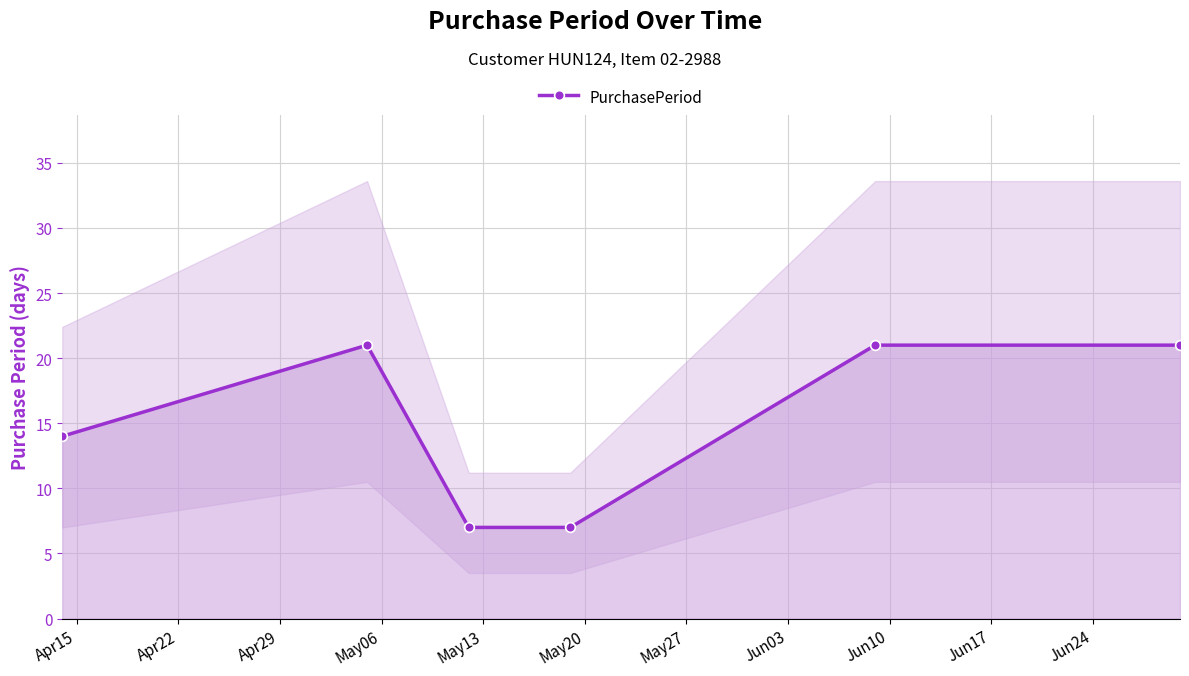

True or false: the data has more than 2 interior local peaks.

False